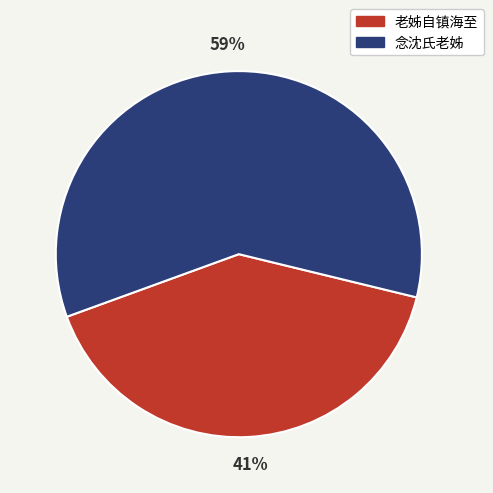

How many slices are in this pie chart?

2